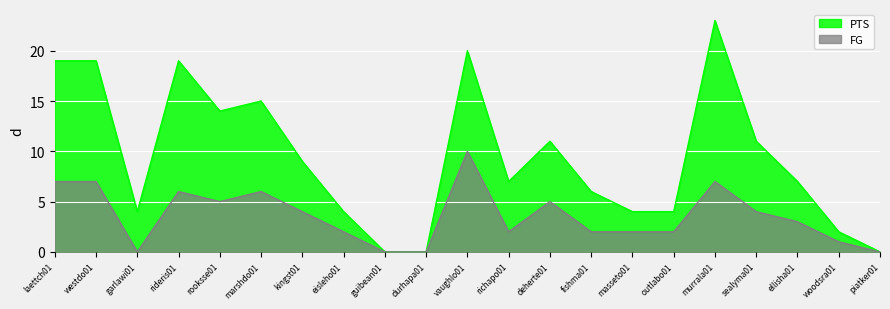

Reading right to left, extract all data points from this chart.

FG: piatker01=0	woodsra01=1	ellisha01=3	sealyma01=4	murrala01=7	outlabo01=2	masseto01=2	fishma01=2	deherte01=5	richapo01=2	vaughlo01=10	durhapa01=0	guibean01=0	eisleho01=2	kingst01=4	marshdo01=6	rooksse01=5	rideris01=6	garlawi01=0	westdo01=7	laettch01=7
PTS: piatker01=0	woodsra01=2	ellisha01=7	sealyma01=11	murrala01=23	outlabo01=4	masseto01=4	fishma01=6	deherte01=11	richapo01=7	vaughlo01=20	durhapa01=0	guibean01=0	eisleho01=4	kingst01=9	marshdo01=15	rooksse01=14	rideris01=19	garlawi01=4	westdo01=19	laettch01=19